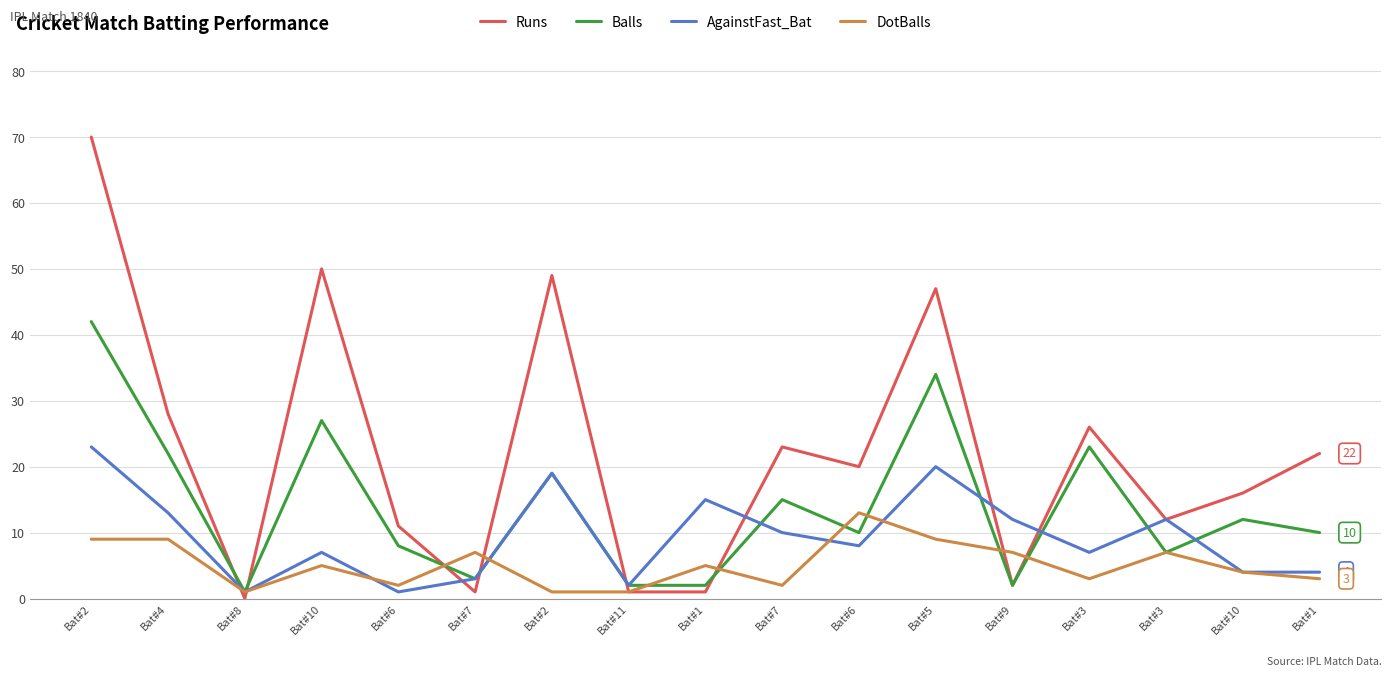

Is this an area chart (filled region under the line)?

No